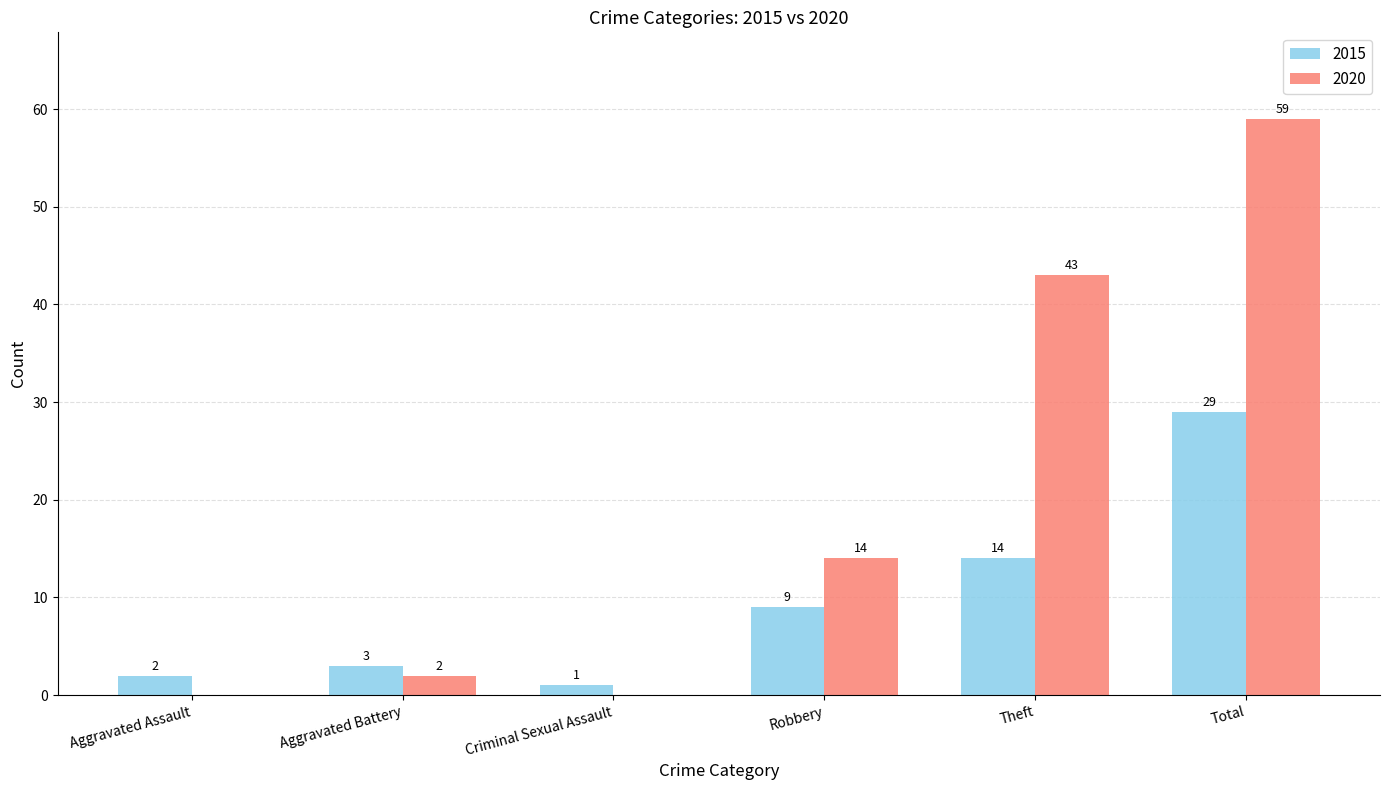

How many groups of bars are there?

6